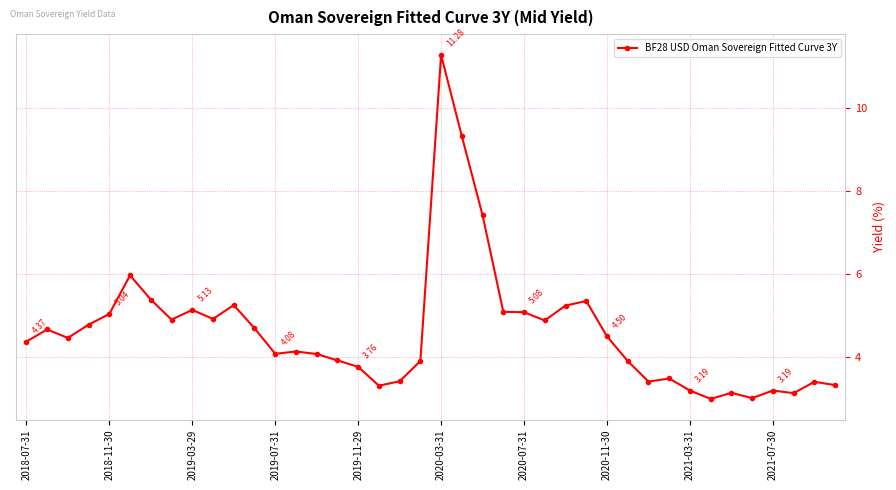

True or false: there are more than 0 points higher than both neighbors.

True